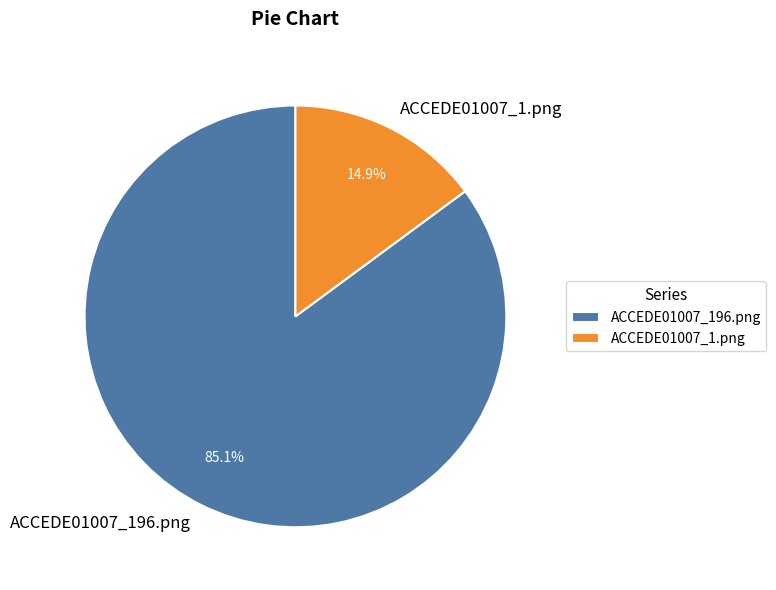

What percentage is NOT represented by ACCEDE01007_196.png?

14.9%